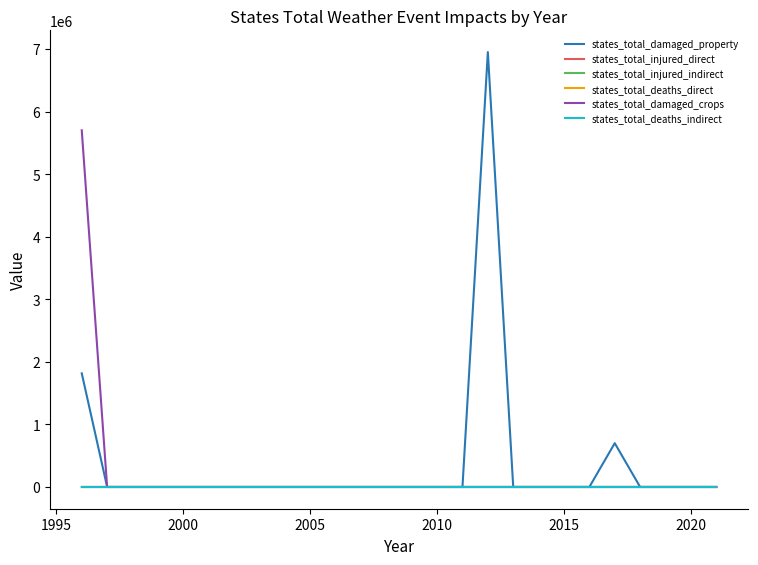

What is the difference between the second highest and minimum values in the states_total_deaths_direct series?

1